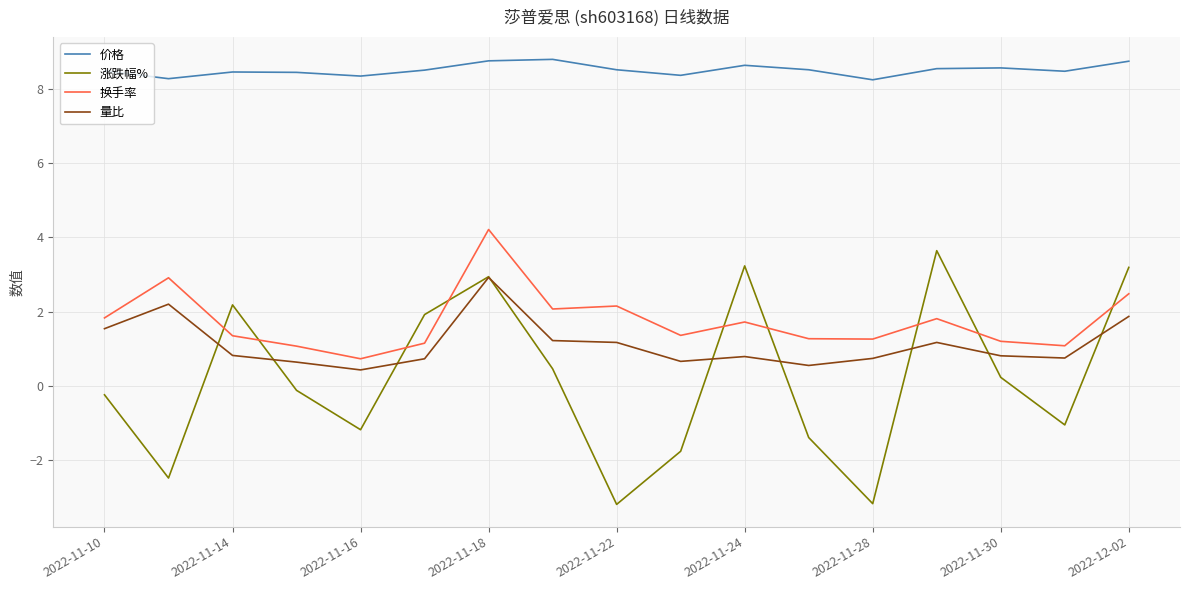

Which series has the widest spread of values?

涨跌幅%